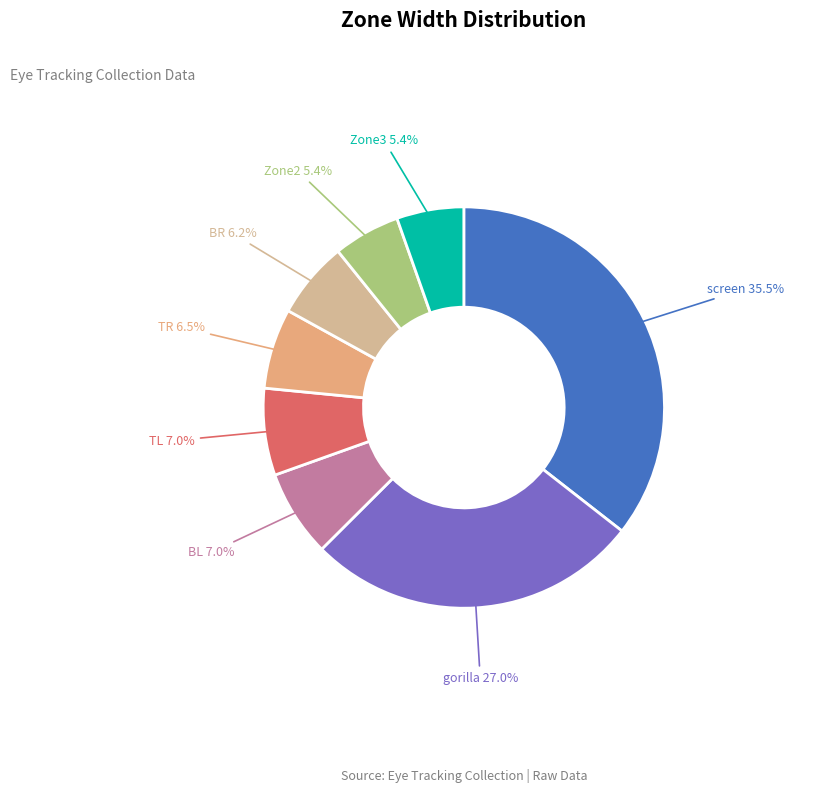

To the nearest percent, what is the average slice percentage?

12%